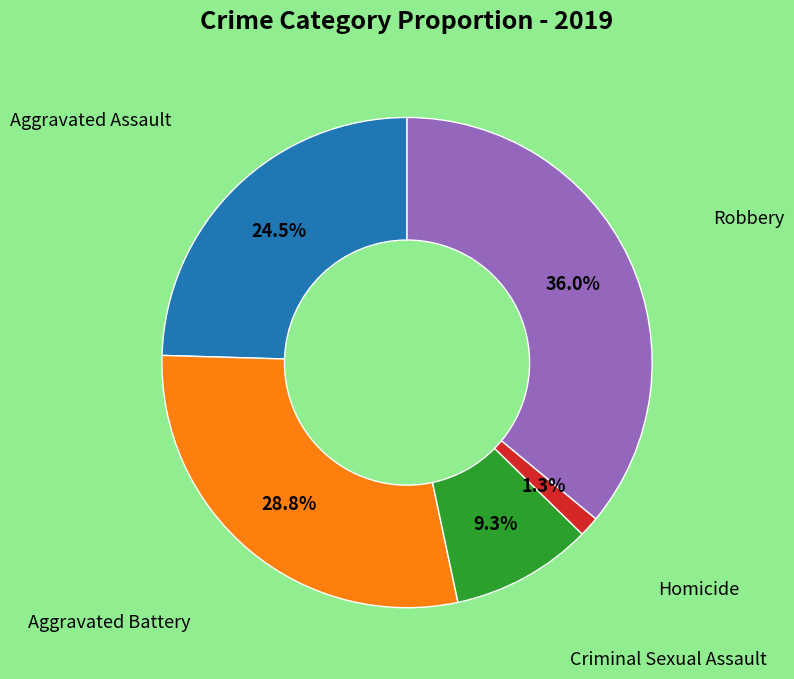

Is there any slice that represents more than half of the pie?

No